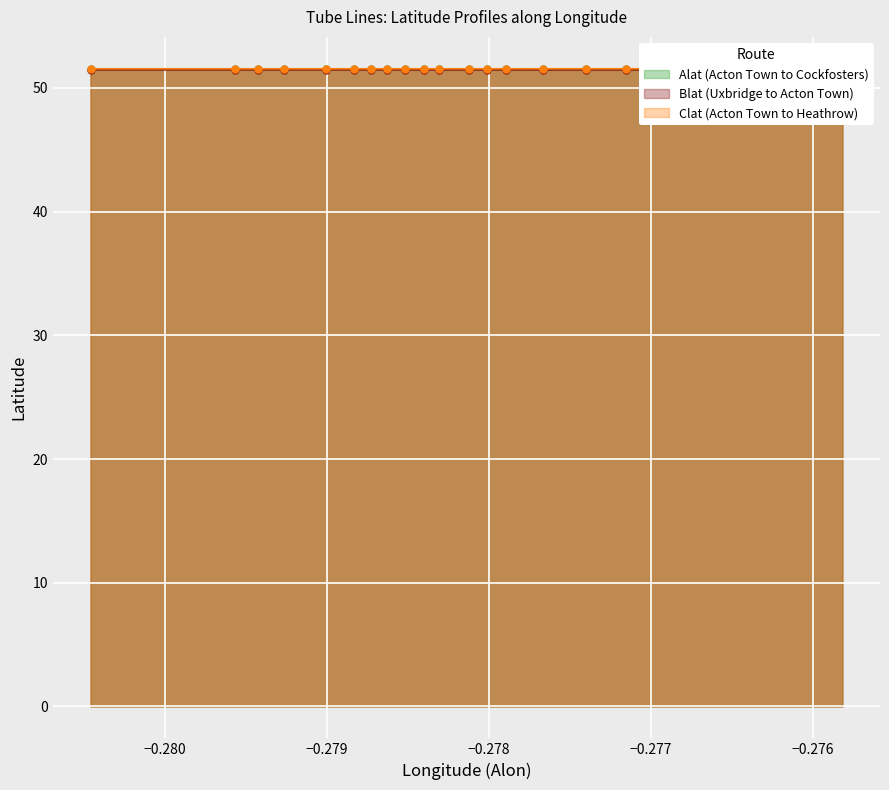

What is the average value of the Blat series?

51.5